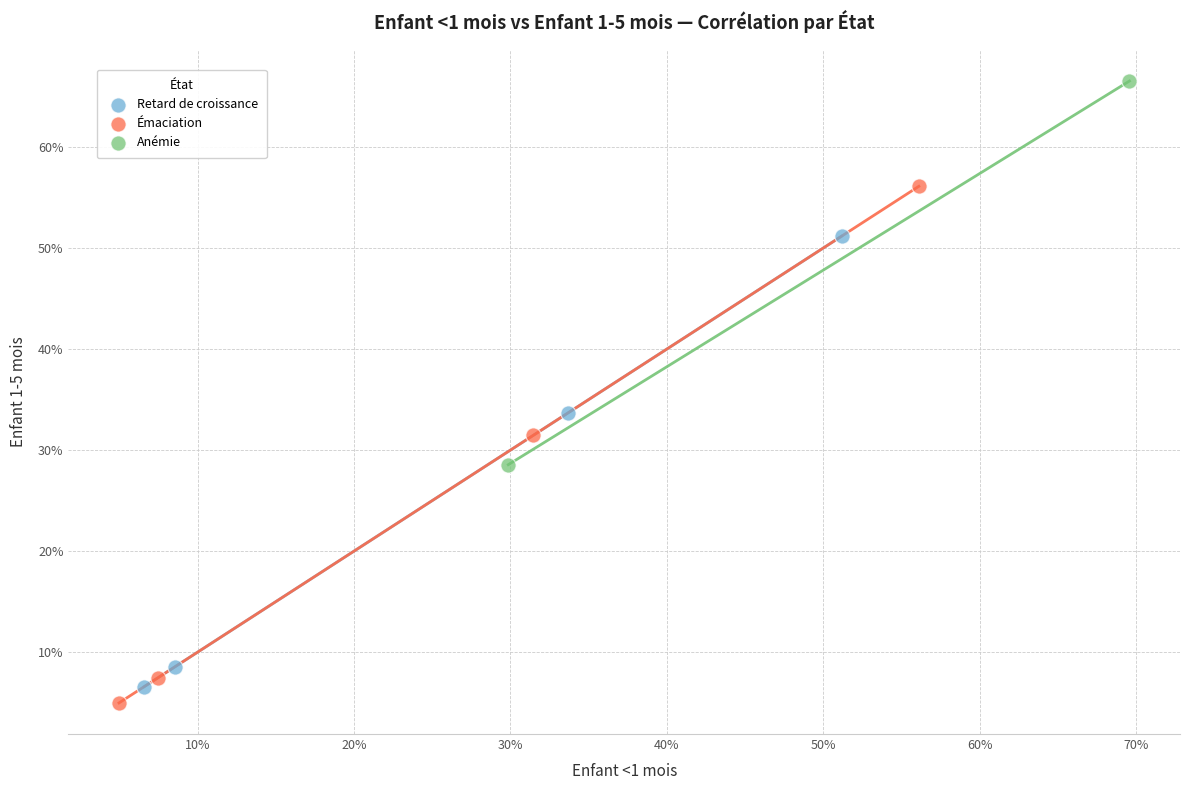

What are all the series names shown in the legend?

Retard de croissance, Émaciation, Anémie